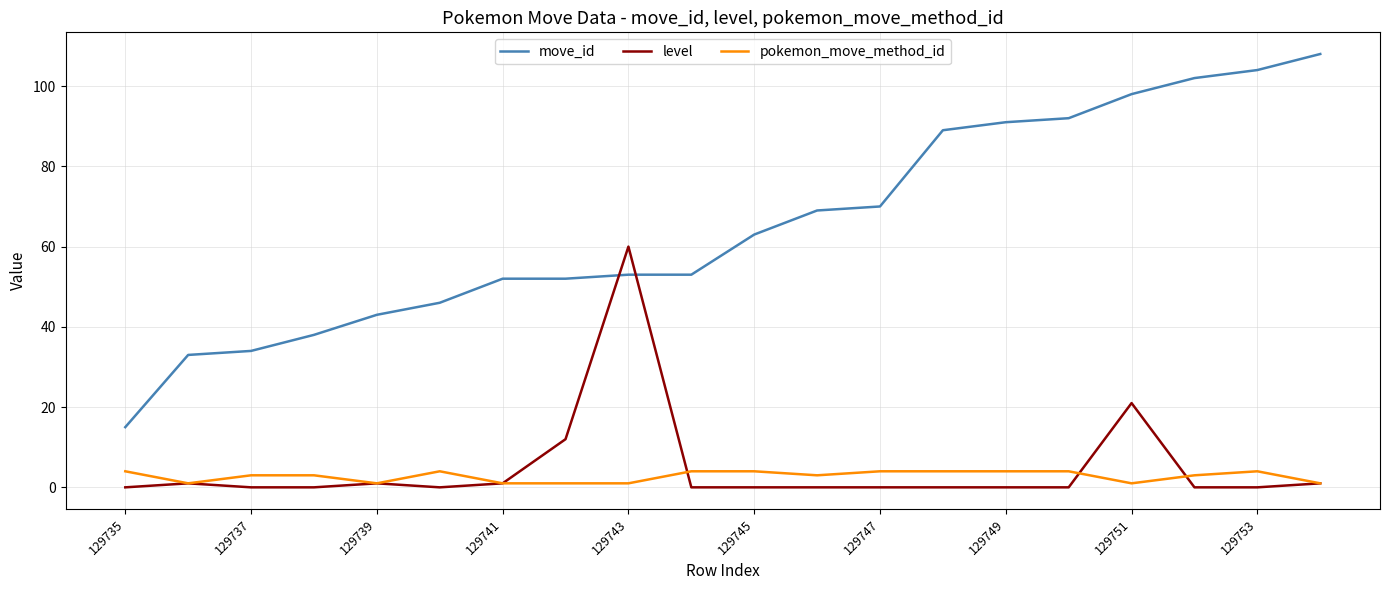

Does the chart display data point markers on the line(s)?

No